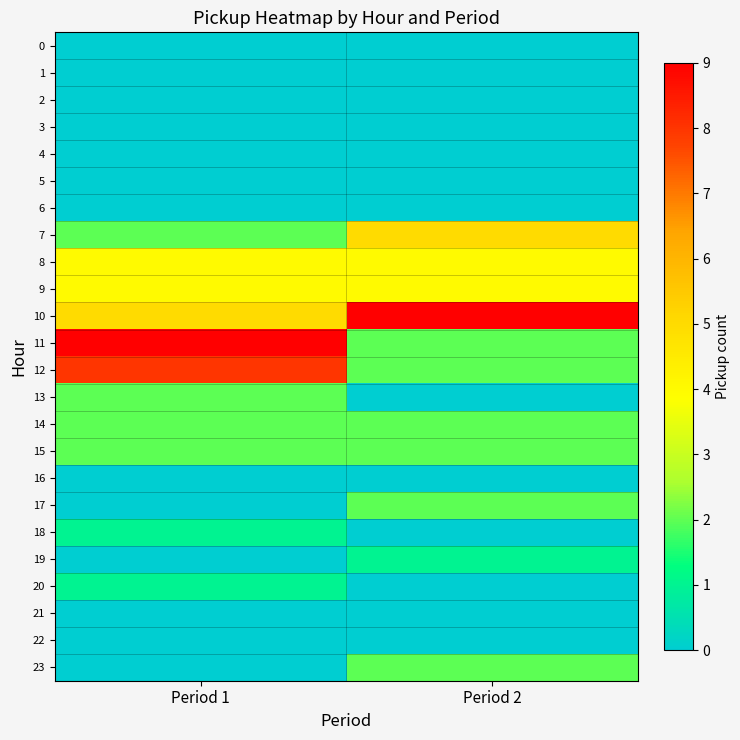

What is the total value across all series at Period 2?

35